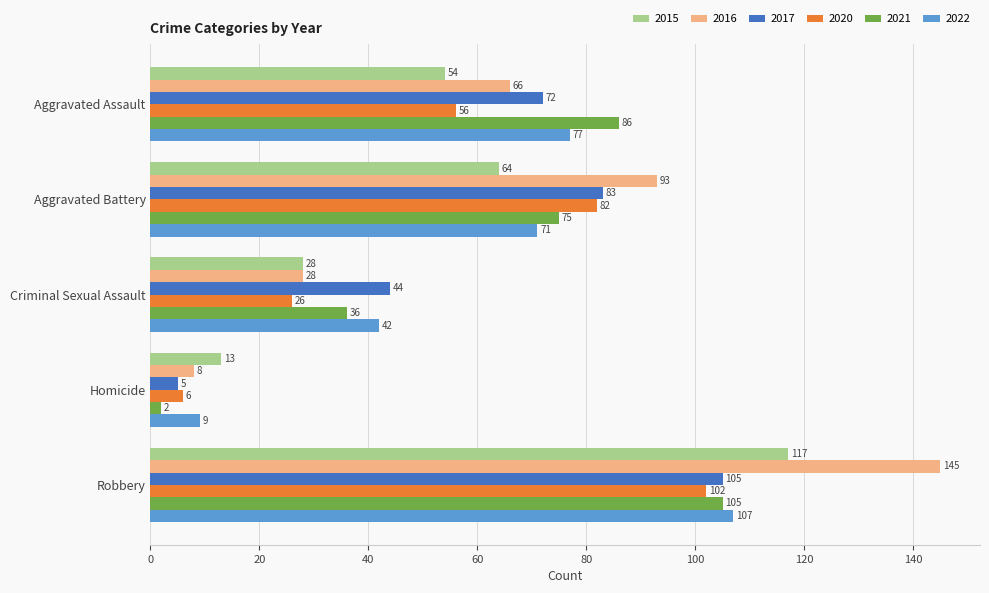

What is the difference between the maximum and second lowest values in the 2022 series?

65